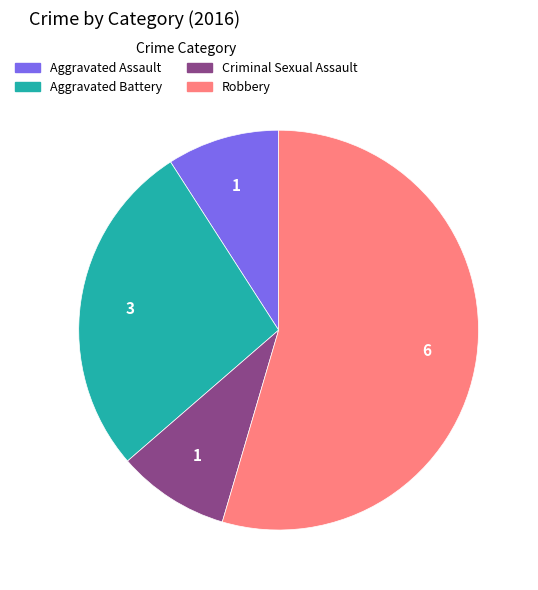

Between Aggravated Battery and Aggravated Assault, which is larger?

Aggravated Battery